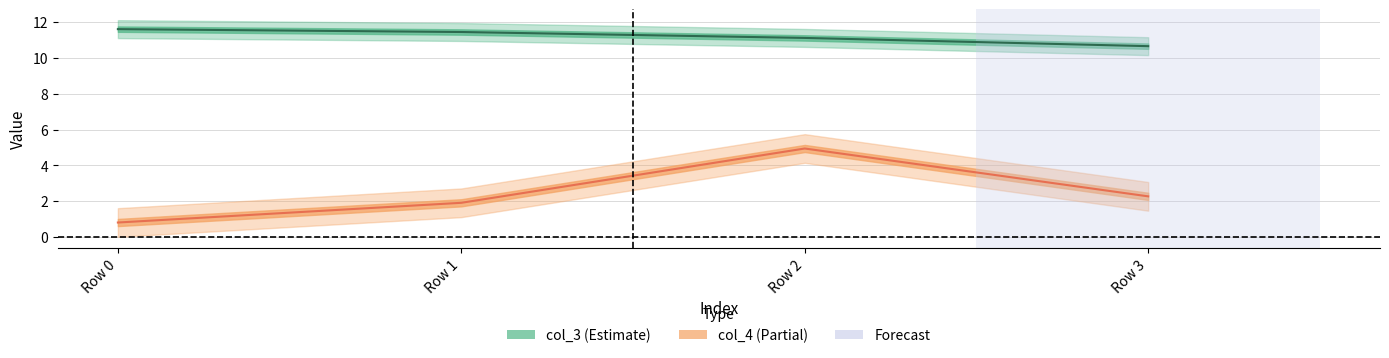

How many data points in col_3 are above 11?

3